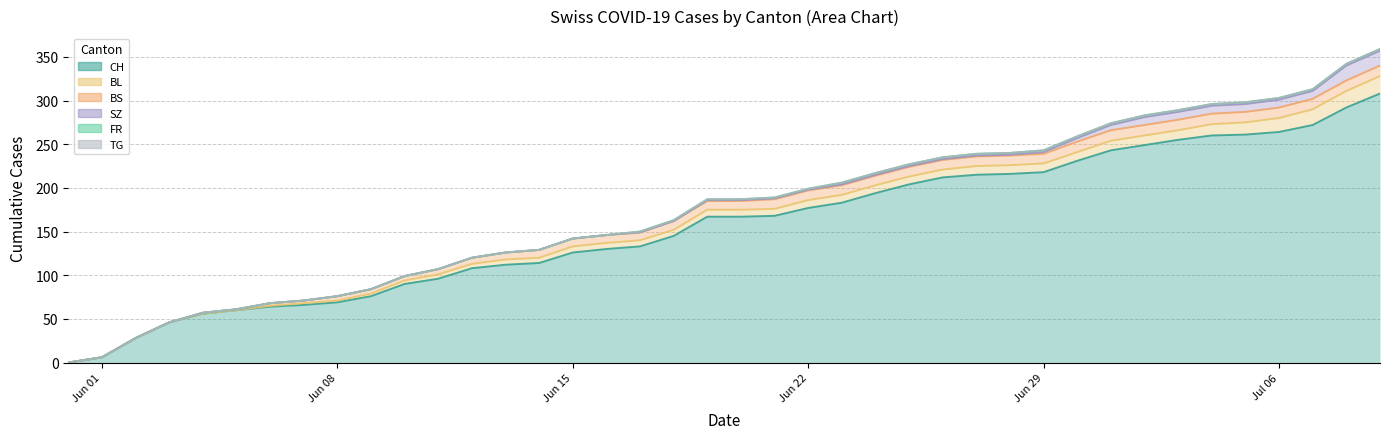

At 2020-05-31, list the series in order from largest to smallest.

CH, BL, BS, SZ, FR, TG